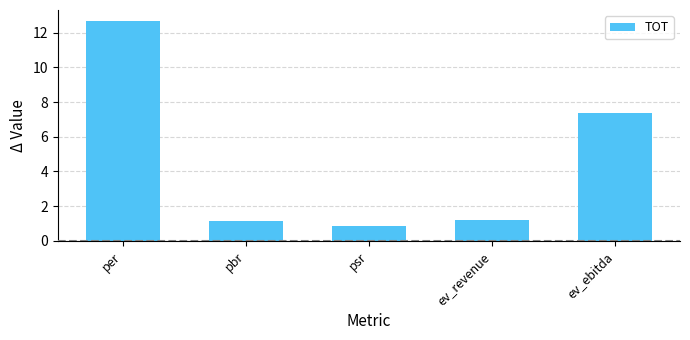

Which category has the lowest value across all series?

psr